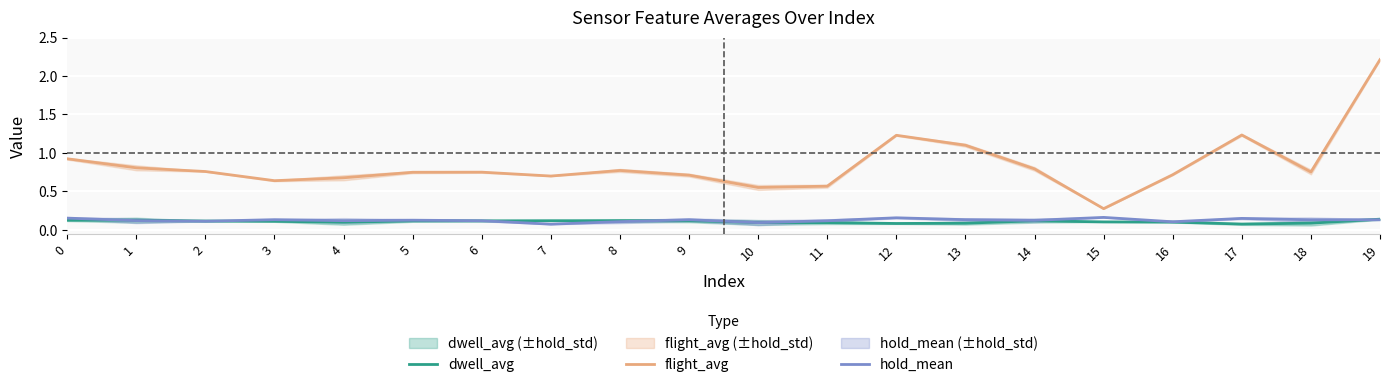

What is the value of the hold_mean point at the 17th from the left?

0.1